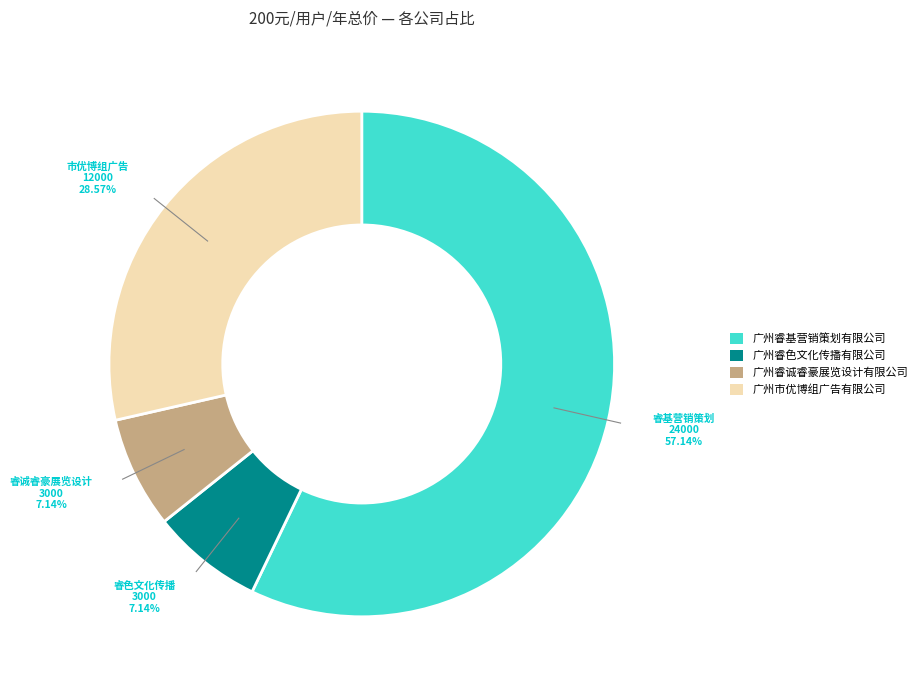

Does any single category account for the majority?

Yes